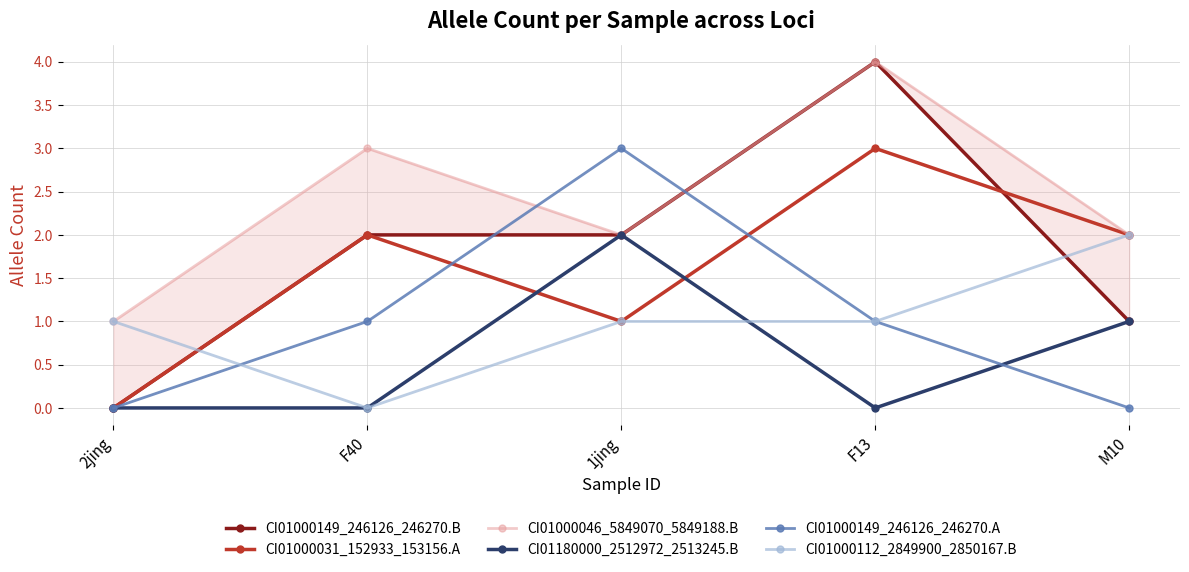

What are all the series names shown in the legend?

CI01000149_246126_246270.B, CI01000031_152933_153156.A, CI01000046_5849070_5849188.B, CI01180000_2512972_2513245.B, CI01000149_246126_246270.A, CI01000112_2849900_2850167.B